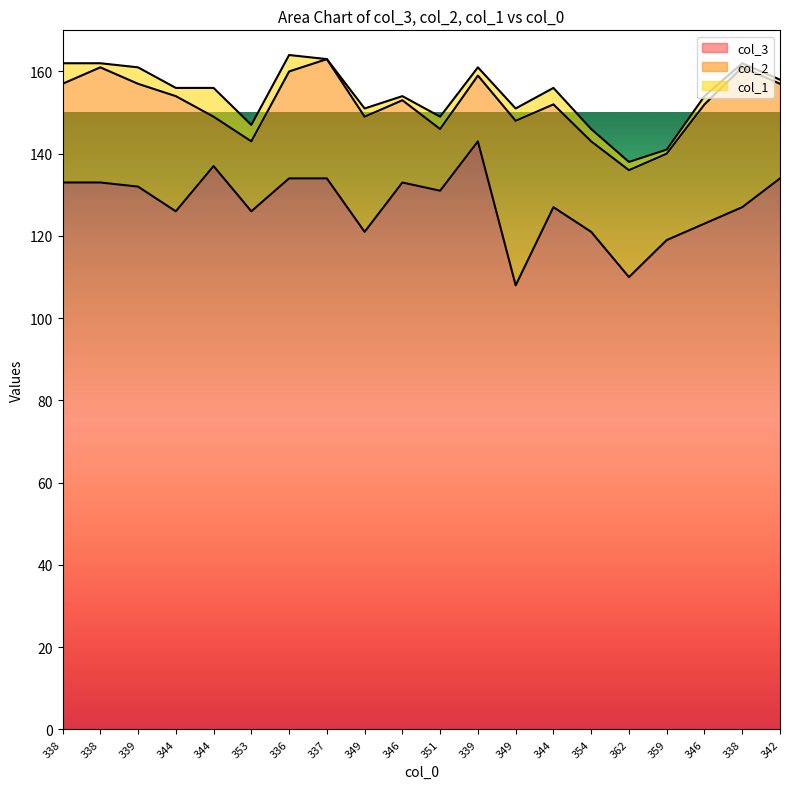

How many interior local valleys does the col_2 series have?

5